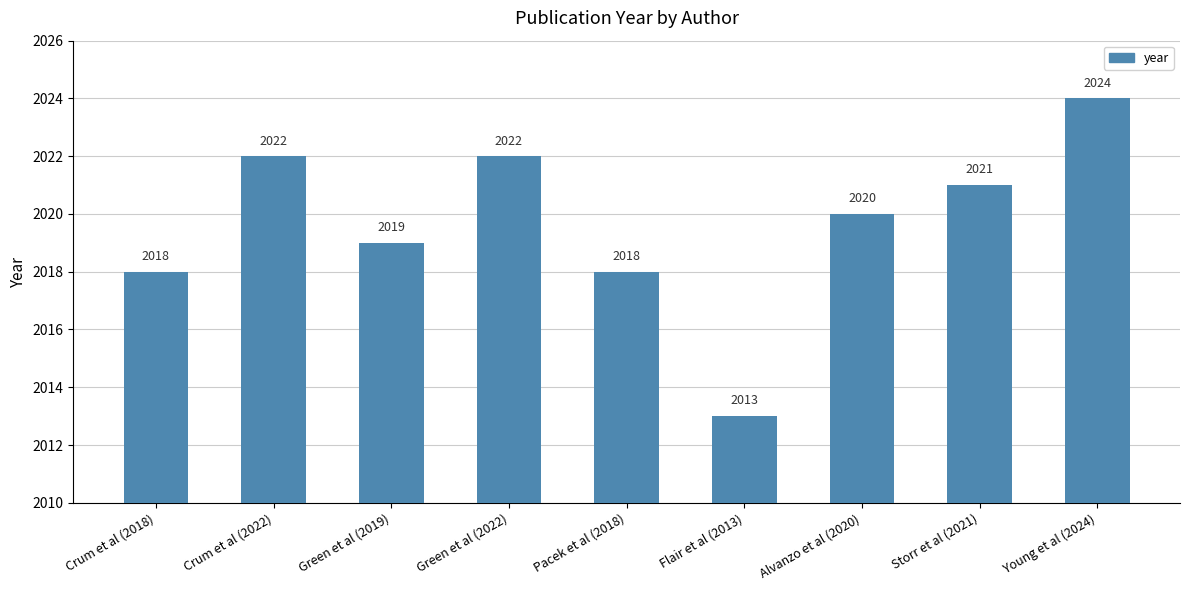

At which label does the data first exceed 2020?

Crum et al (2022)